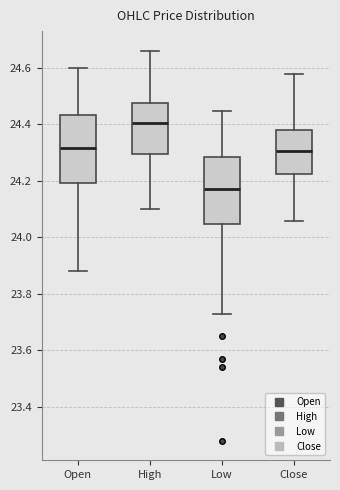

Where does the lower whisker of the box for Low end on the y-axis? The values are not printed on the chart, so give them approximately, as read against the axis.

23.74